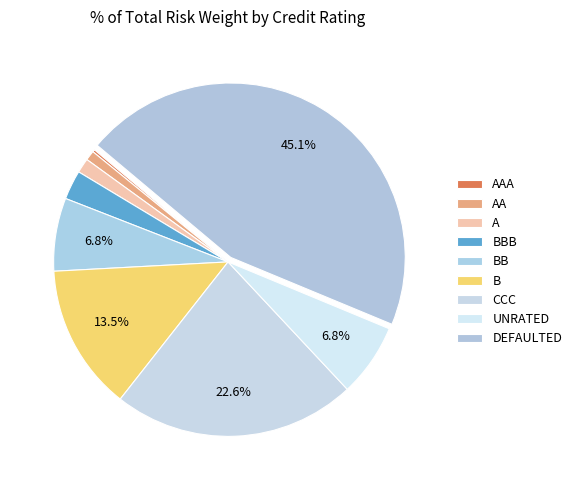

Count the number of slices in the pie.

9